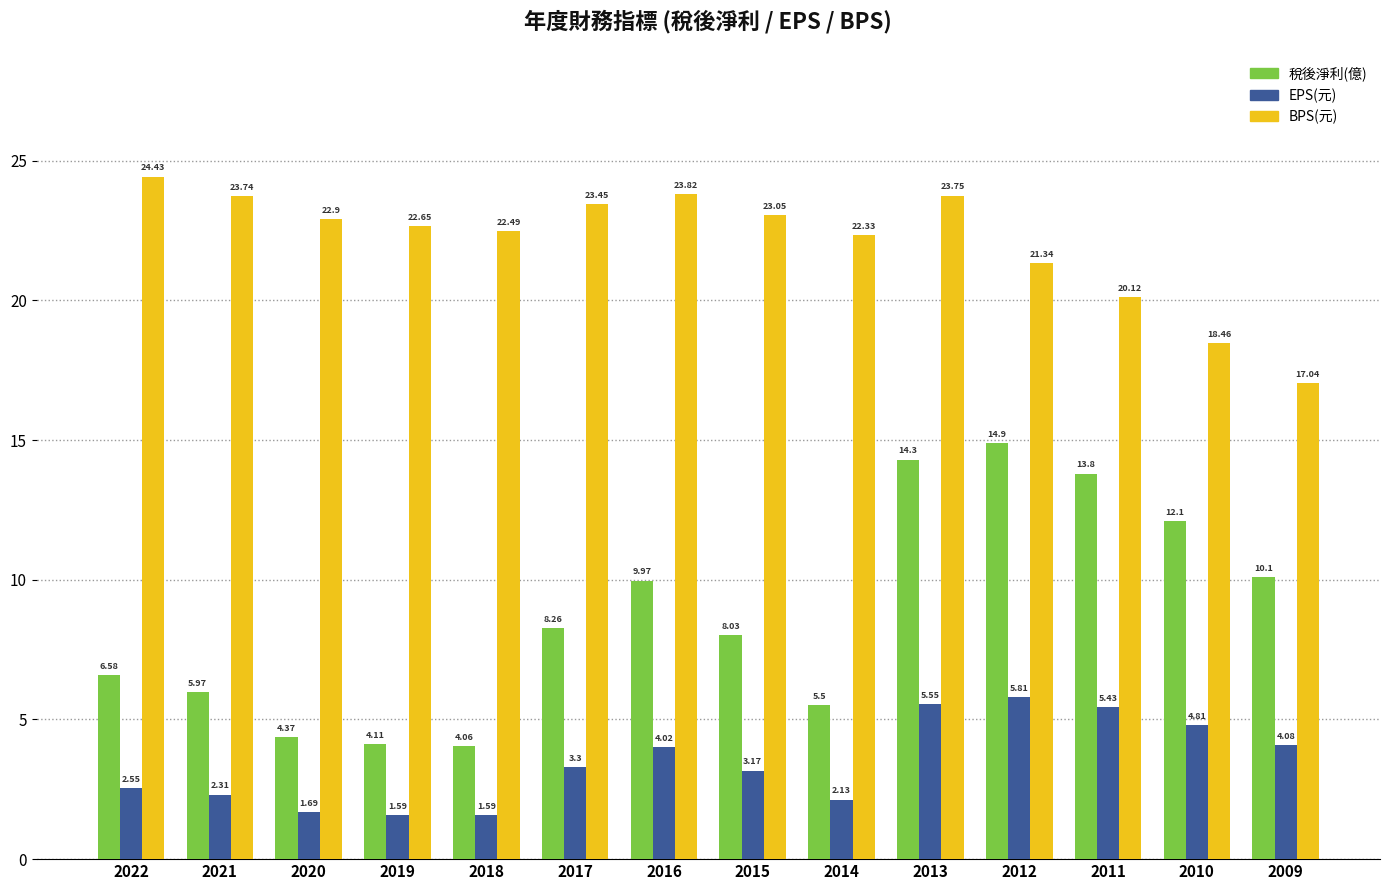

The value of BPS(元) at 2009 is 30.2. True or false?

False